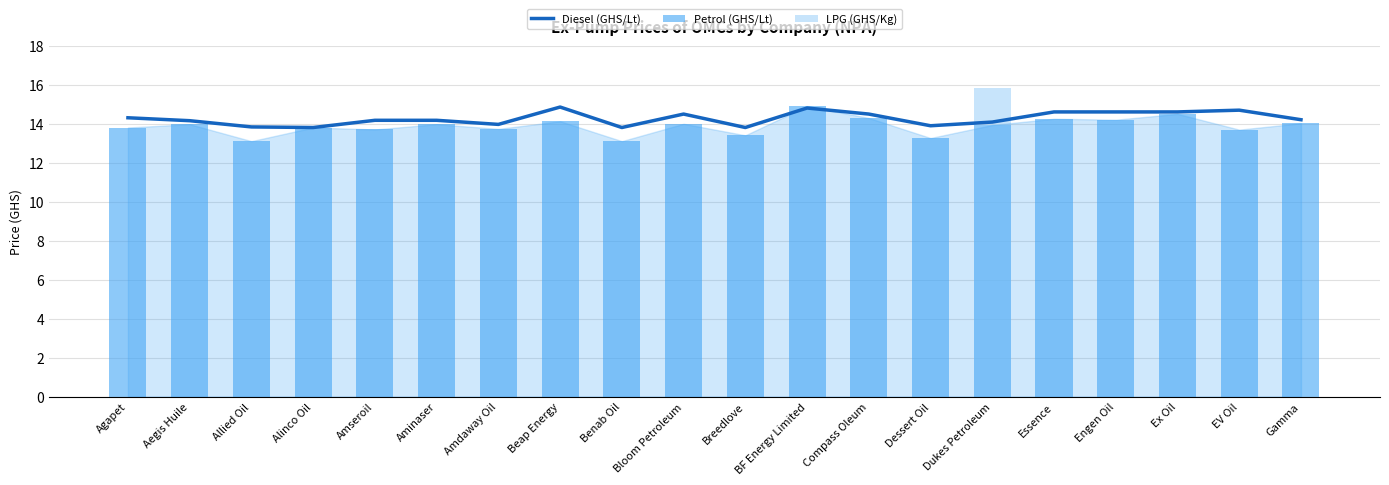

At Gamma, list the series in order from largest to smallest.

Diesel (GHS/Lt), Petrol (GHS/Lt), LPG (GHS/Kg)